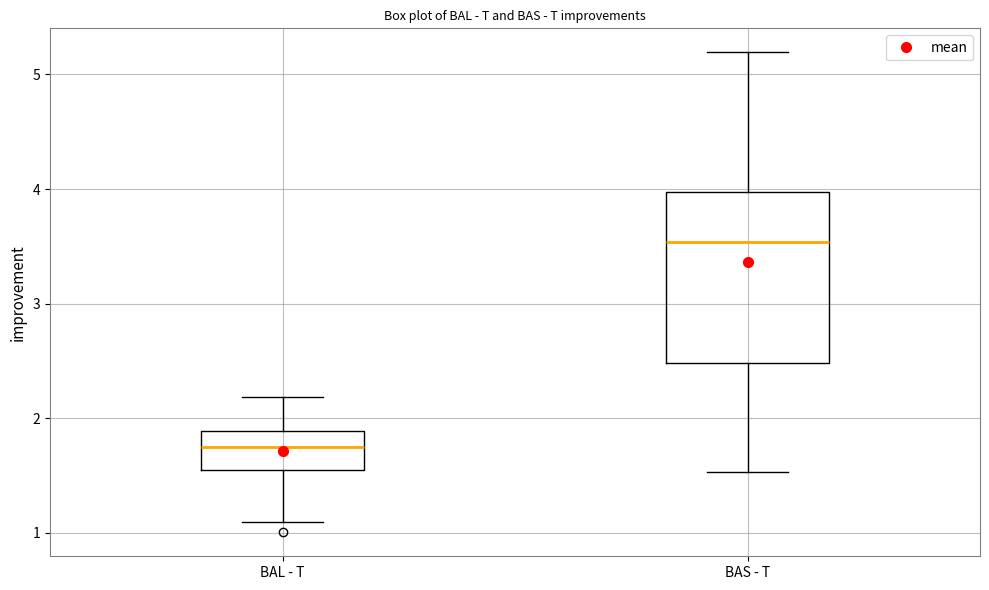

Reading left to right, transcribe this box plot: for each box, give where its median line is, the range the box spans, and where its two whiskers end, as read against the y-axis. The values are not printed on the chart, so give them approximately, as read against the axis.

BAL - T: median 1.8, box 1.5 to 1.9, whiskers 1.1 to 2.2
BAS - T: median 3.5, box 2.5 to 4.0, whiskers 1.5 to 5.2